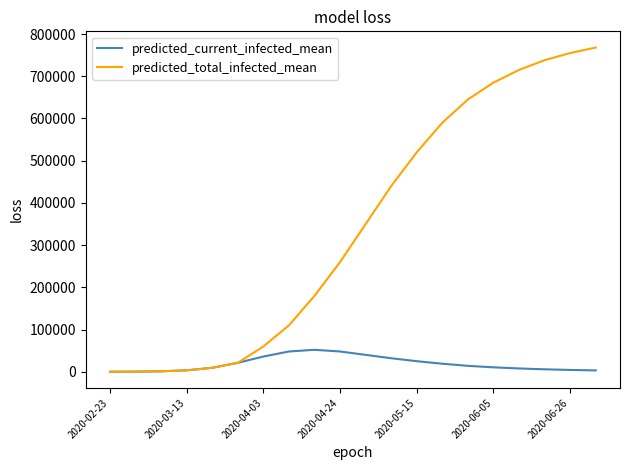

Which series has the largest range (max minus min)?

predicted_total_infected_mean